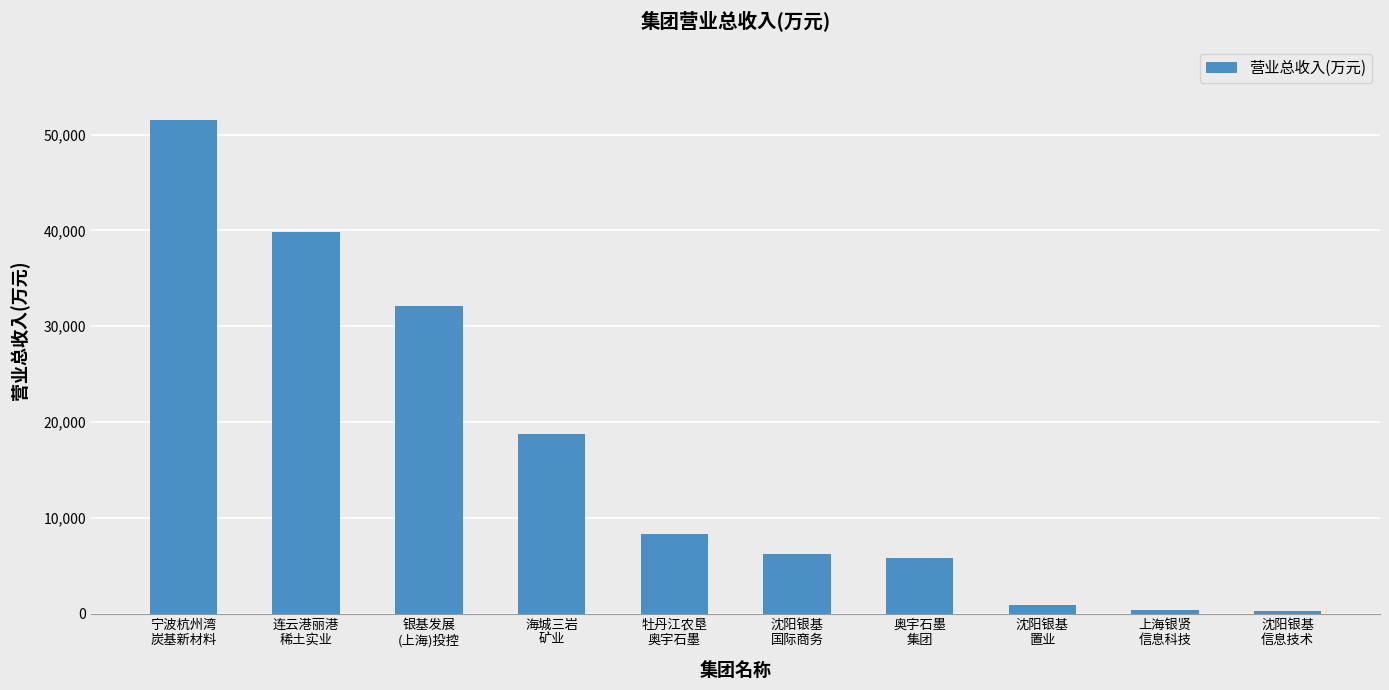

What is the value of the 5th bar from the left?

8276.9